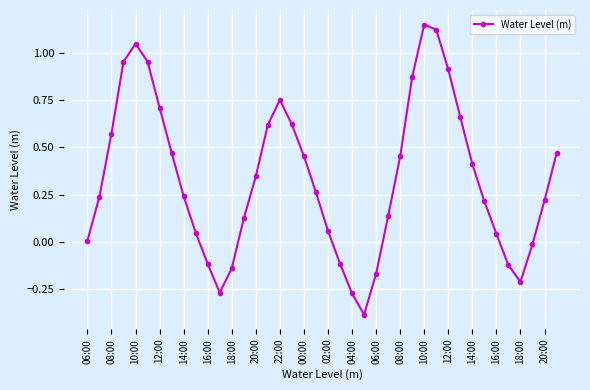

True or false: the data has more than 0 interior local peaks.

True